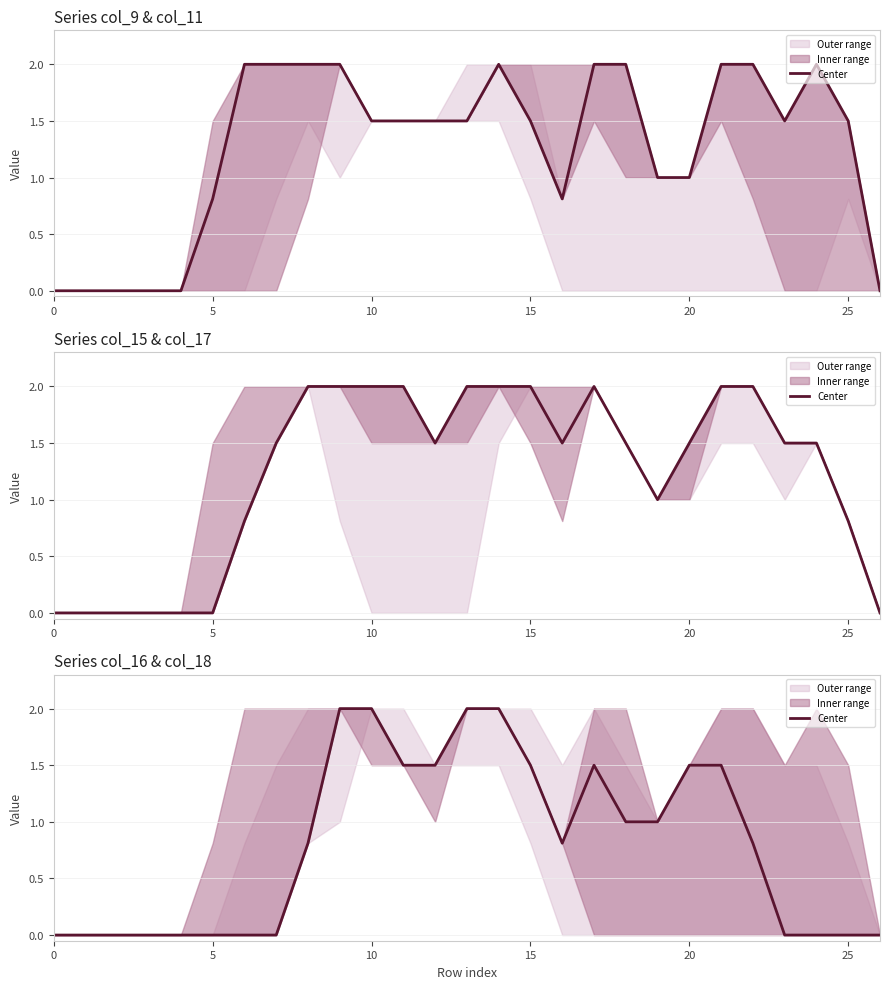

Reading left to right, what are all the values shown in this chart?

0.0	0.0	0.0	0.0	0.0	0.0	0.0	0.0	0.8	2.0	2.0	1.5	1.5	2.0	2.0	1.5	0.8	1.5	1.0	1.0	1.5	1.5	0.8	0.0	0.0	0.0	0.0